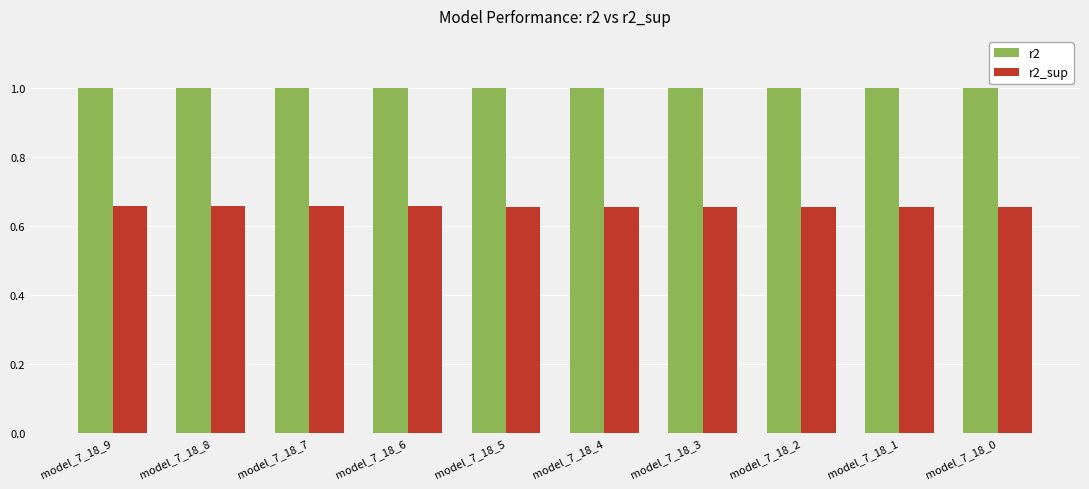

What is the spread (max minus min) of values at model_7_18_2?

0.3